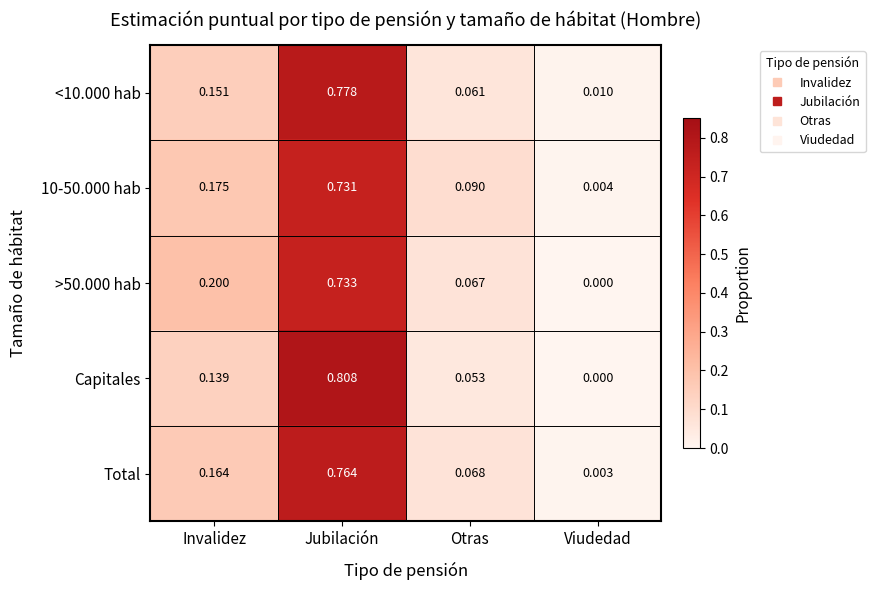

At which category is the sum across all series the highest?

Jubilación